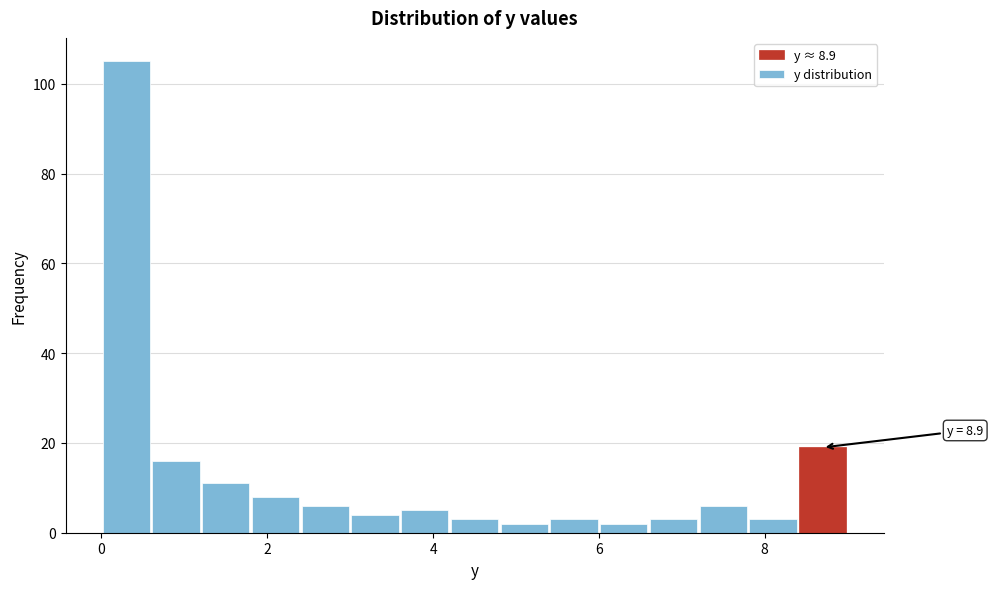

Around what value on the x-axis is the tallest bar? Give the approximate position of its centre, as read against the axis.

0.4